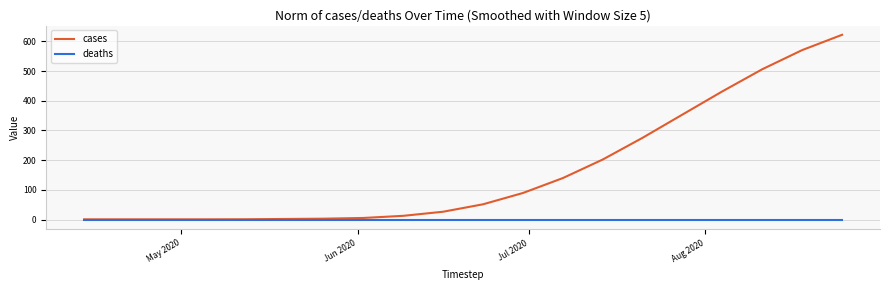

What is the maximum value for cases?

621.8